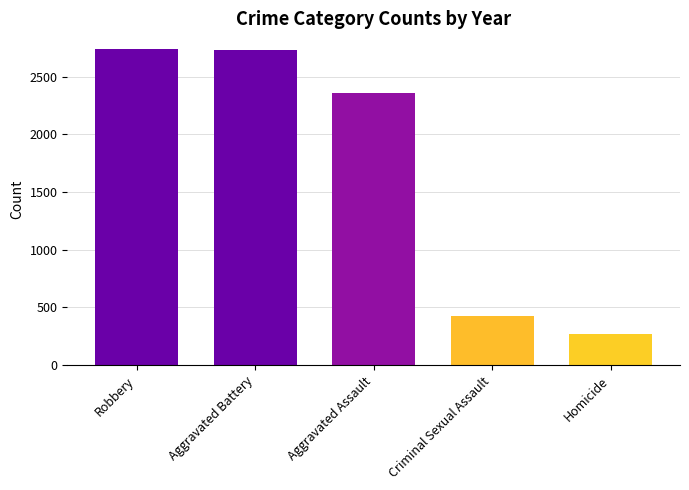

True or false: the data shows 423 at Criminal Sexual Assault.

True